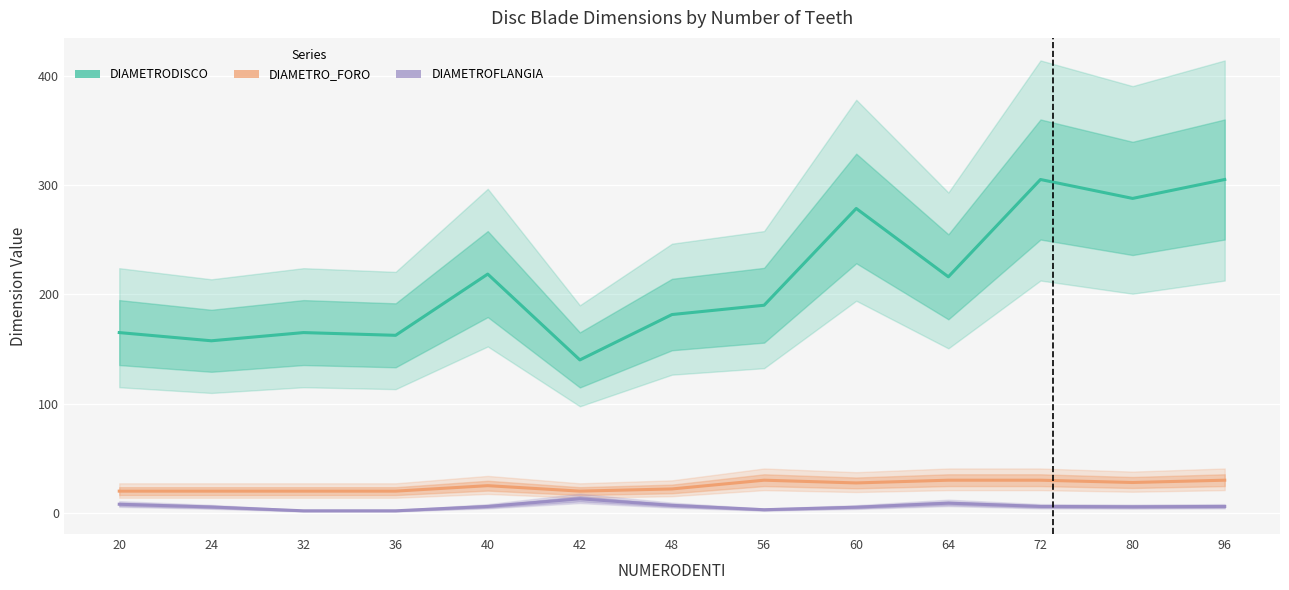

True or false: DIAMETRODISCO and DIAMETRO_FORO intersect in this chart.

False